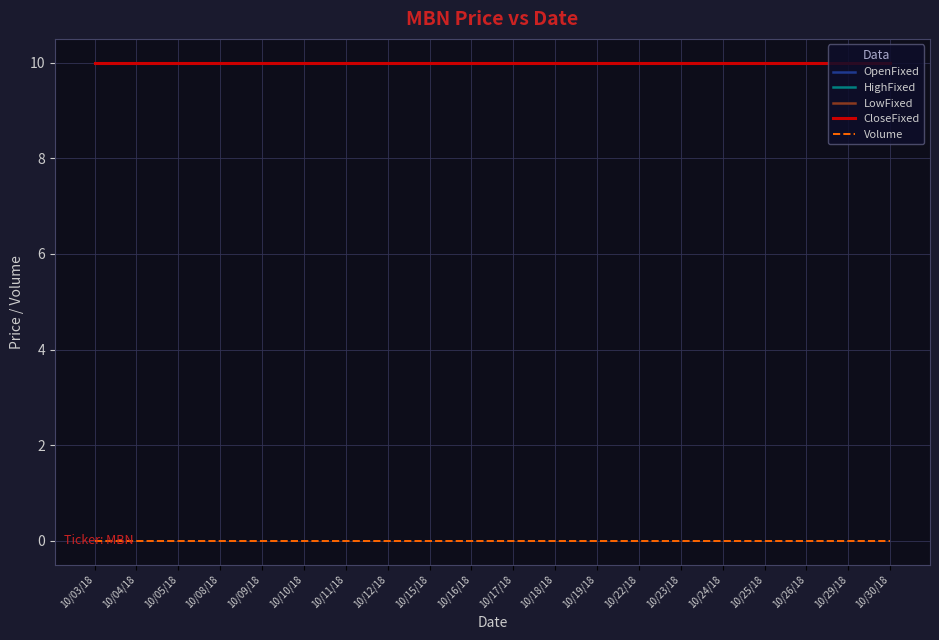

Between 10/09/18 and 10/18/18, which is larger?

10/09/18